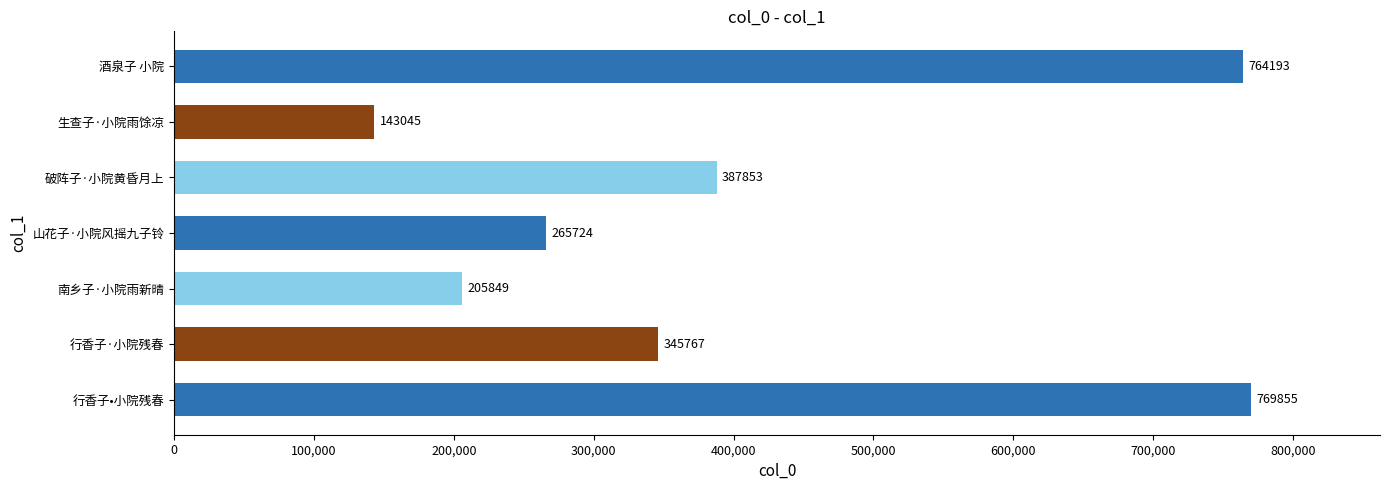

Reading bottom to top, transcribe all the data shown in this chart.

行香子•小院残春=769855	行香子·小院残春=345767	南乡子·小院雨新晴=205849	山花子·小院风摇九子铃=265724	破阵子·小院黄昏月上=387853	生查子·小院雨馀凉=143045	酒泉子 小院=764193